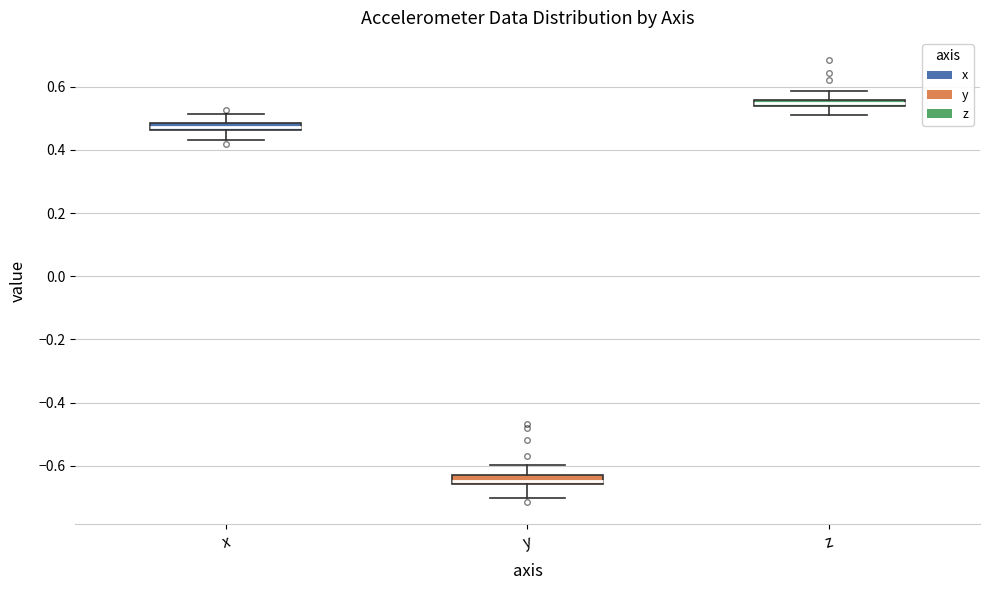

Which box has the lowest median line?

y